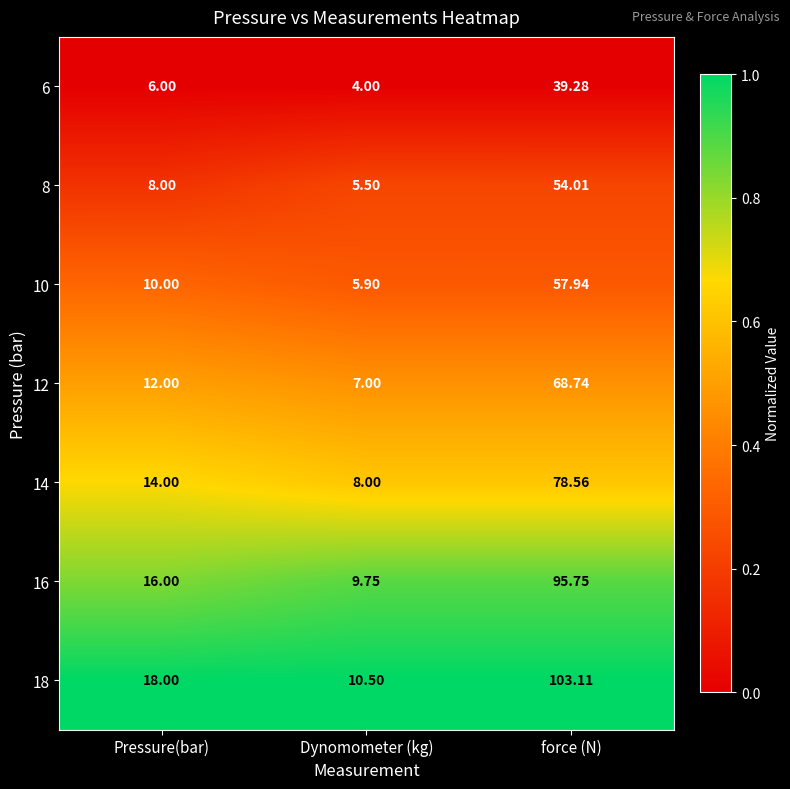

What is the difference between the highest and lowest values at force (N)?

63.8